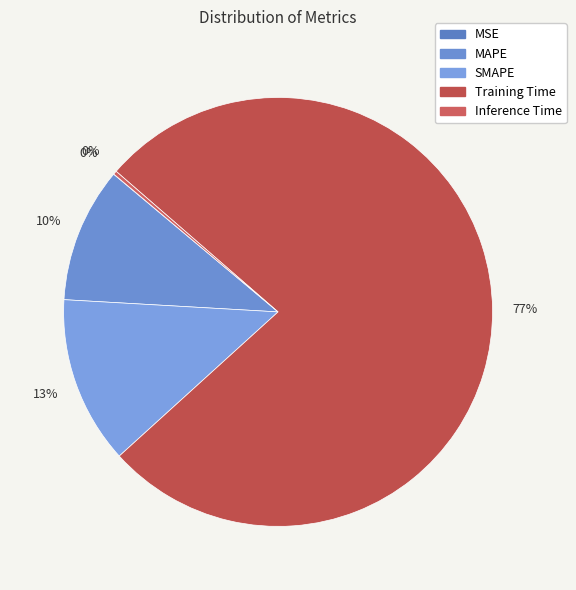

How many slices are in this pie chart?

5